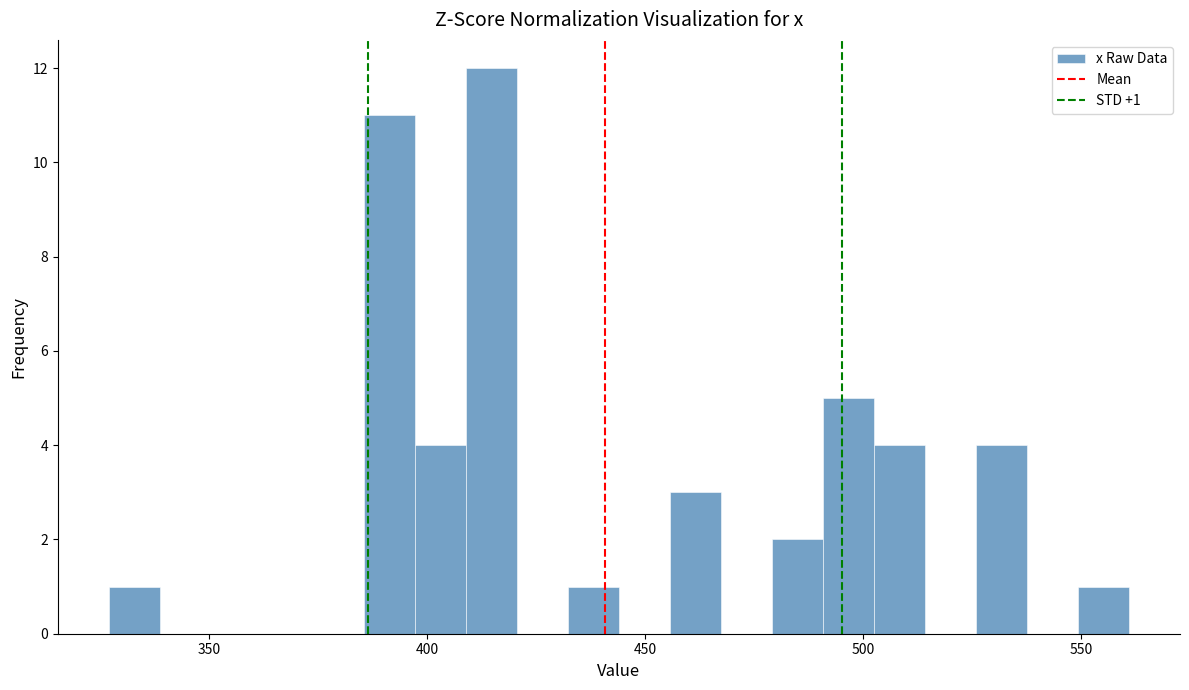

Read against the x-axis, roughly where is the centre of the tallest bar?

415